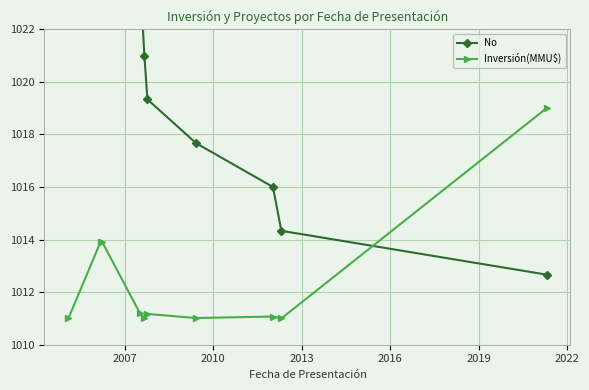

True or false: Inversión(MMU$) has more than 0 interior local peaks.

True